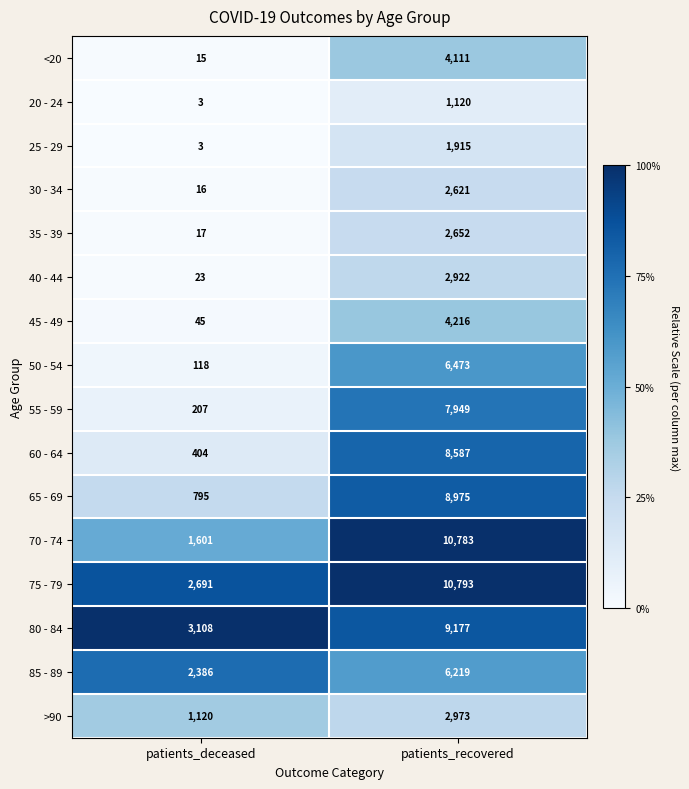

Which category has the highest value across all series?

patients_recovered